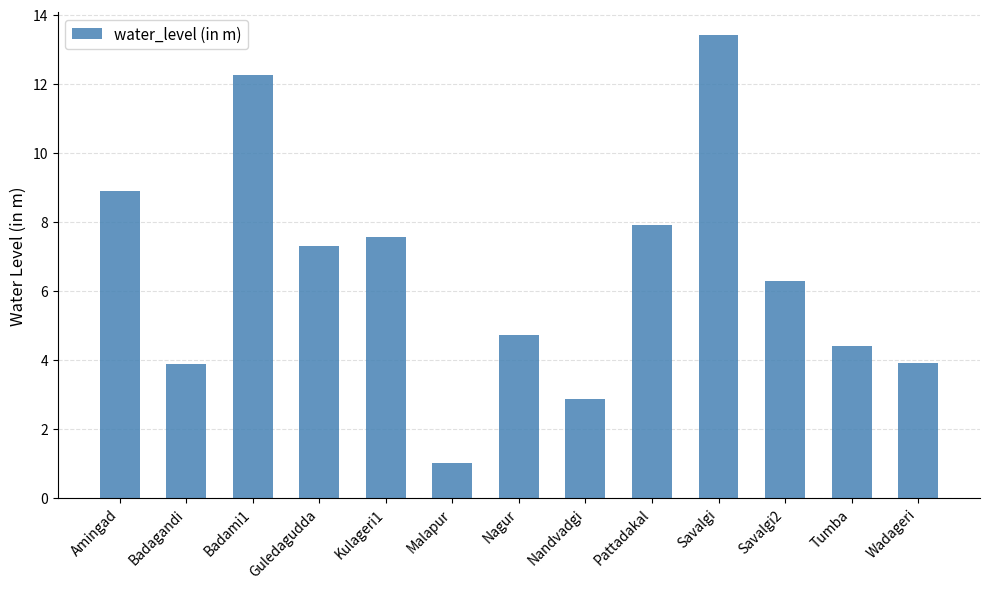

The value at Savalgi is 13.4. True or false?

True